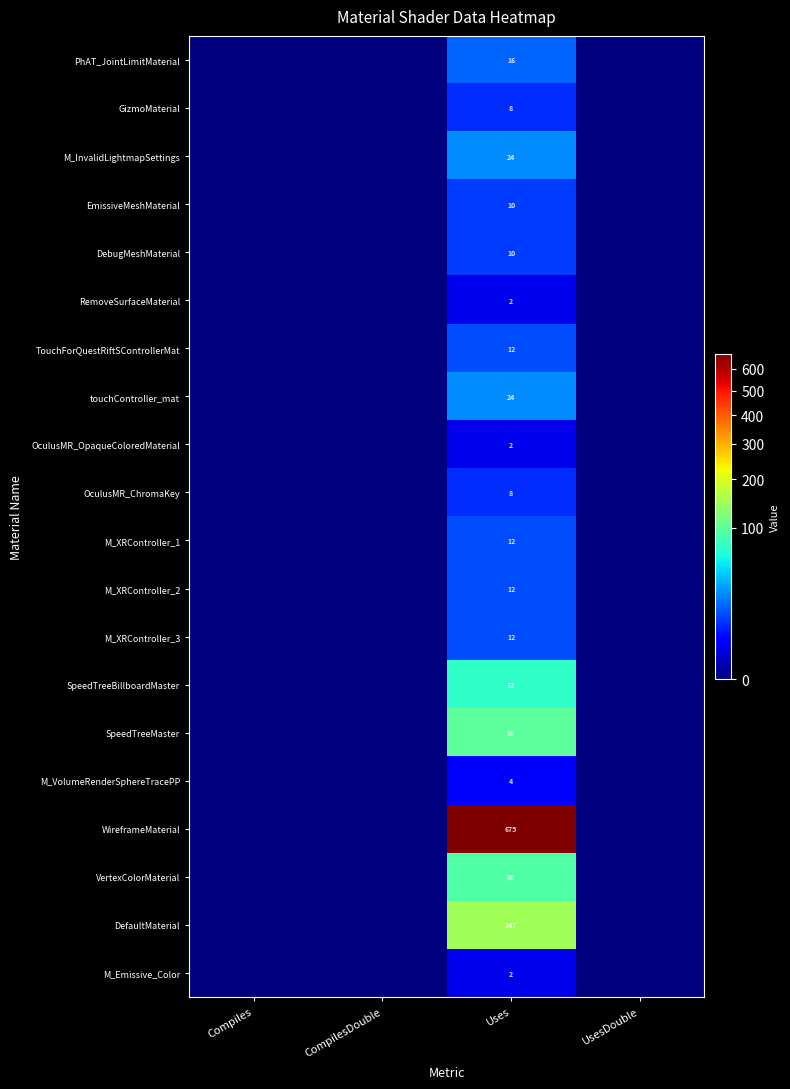

What is the difference between the highest and lowest values at Uses?

673